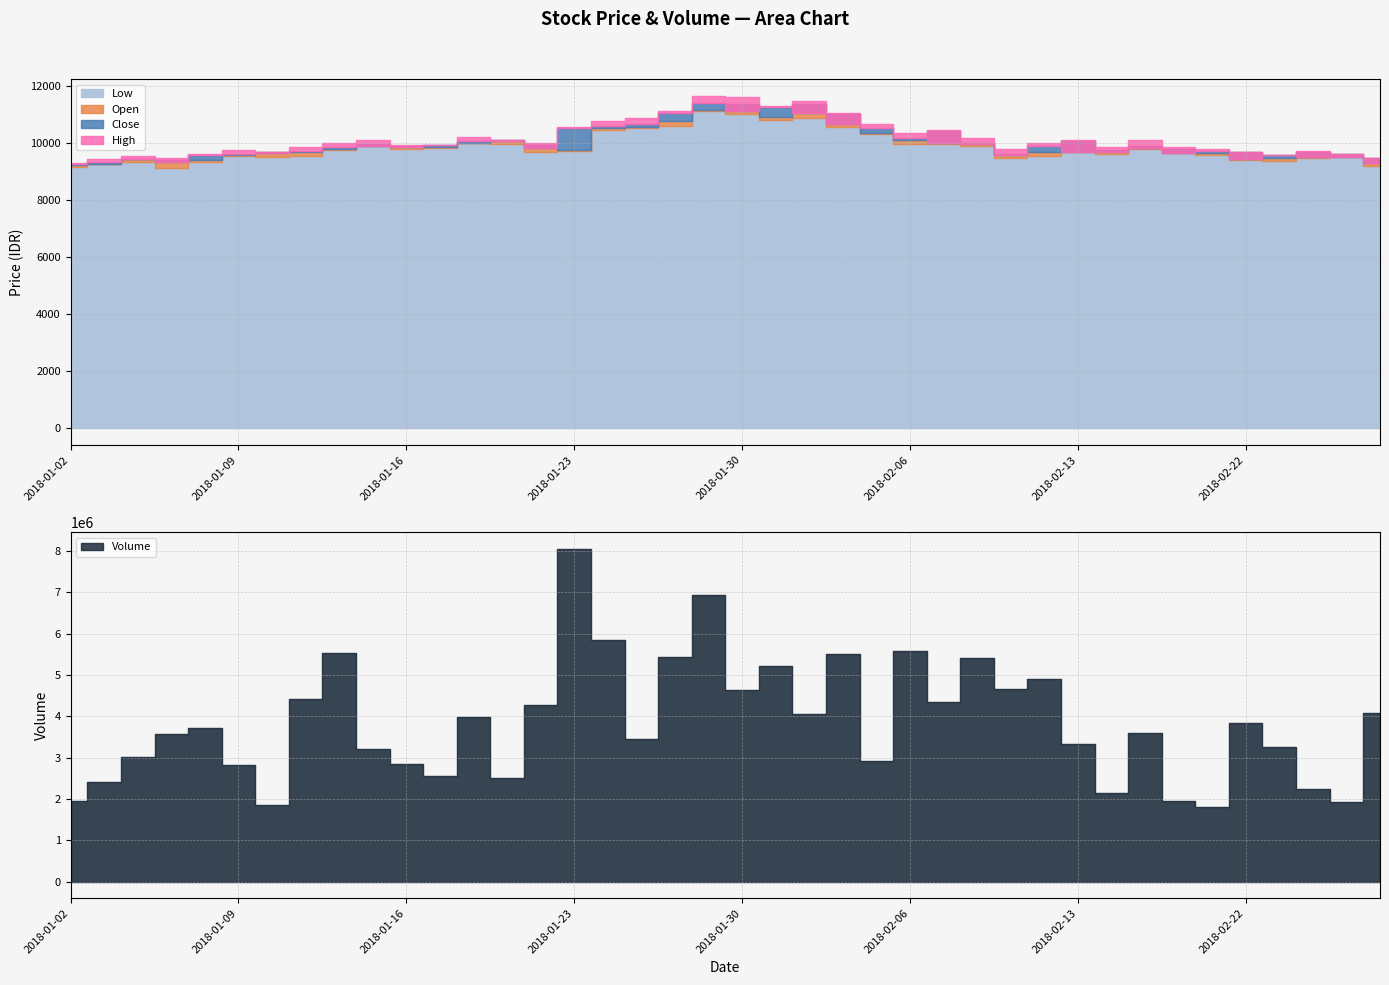

What position from the right is 2018-01-17?

29